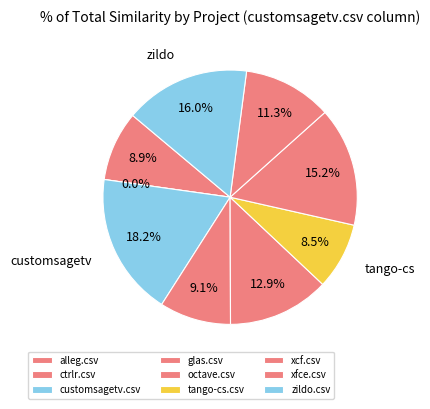

Which slice is the largest?

customsagetv.csv